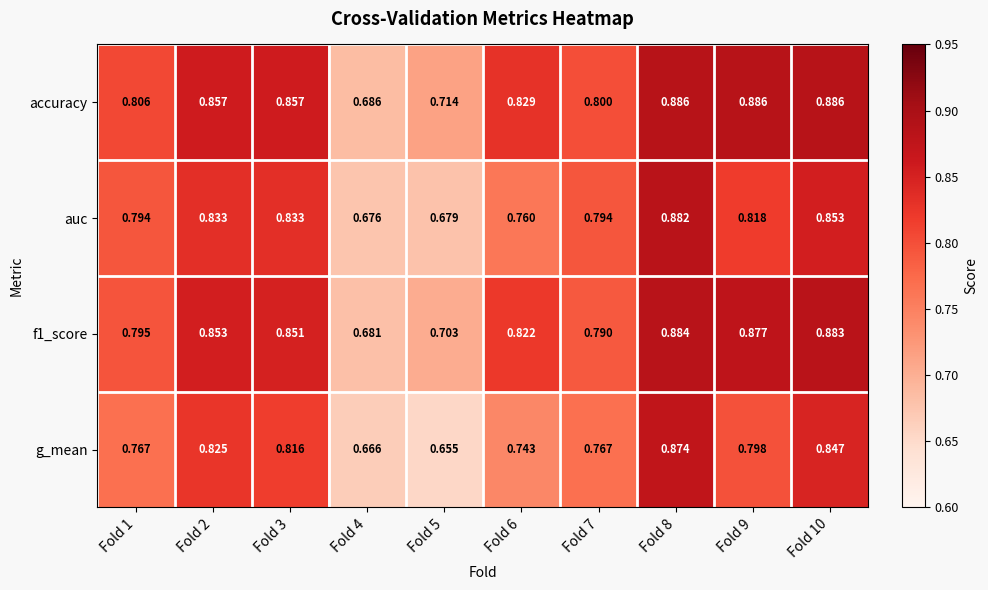

Which series has the largest total across all categories?

accuracy